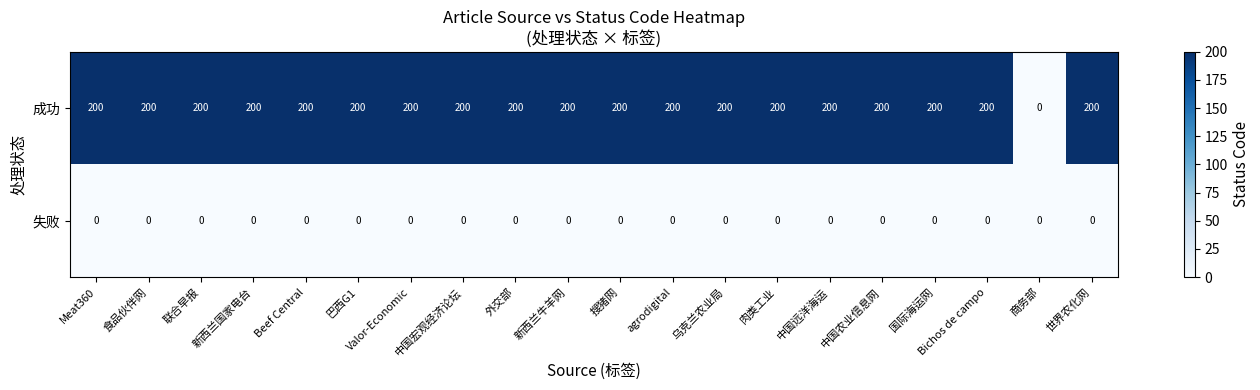

Rank the series at 新西兰国家电台 from lowest to highest value.

失败, 成功